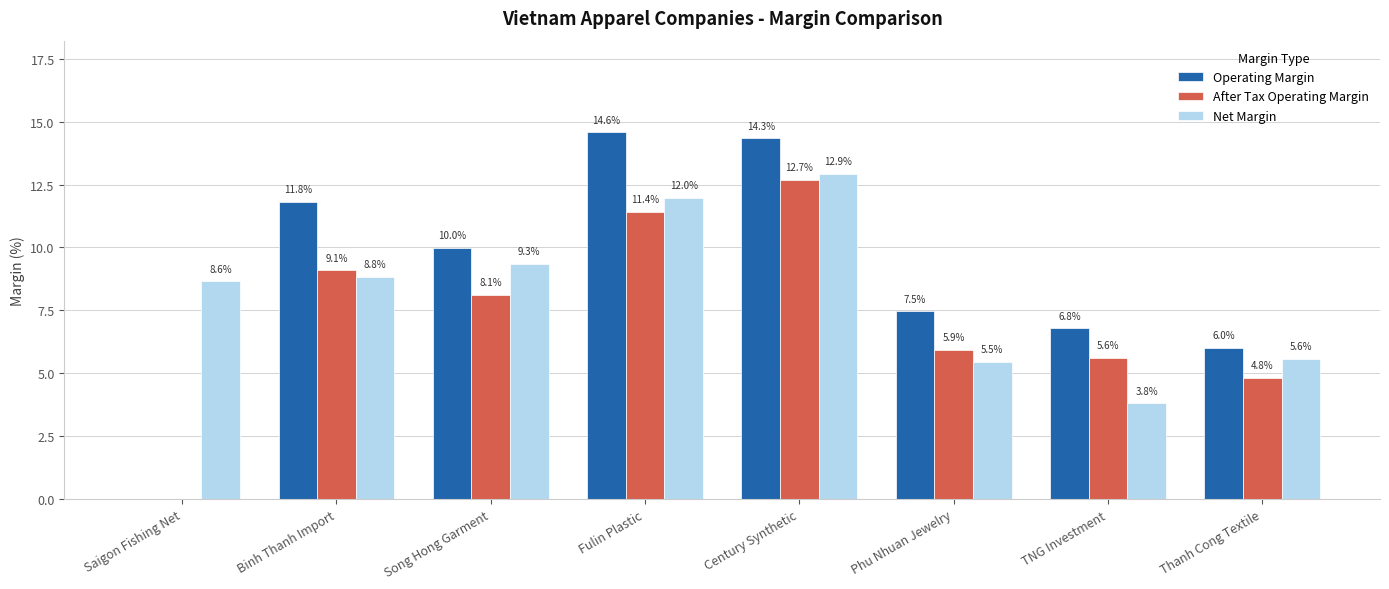

The value of Net Margin at Fulin Plastic is 12.0. True or false?

True